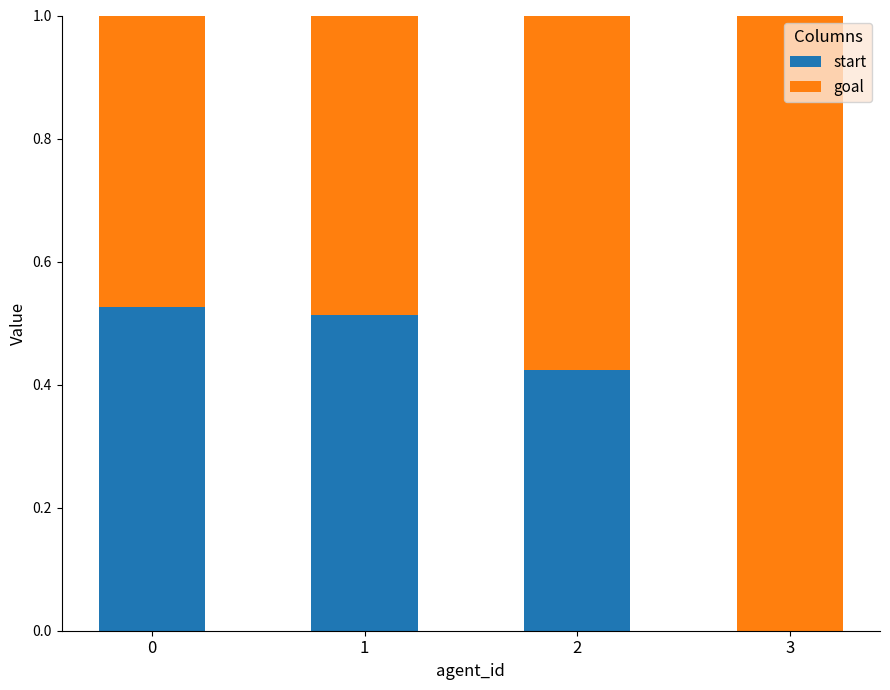

Are the bars horizontal?

No